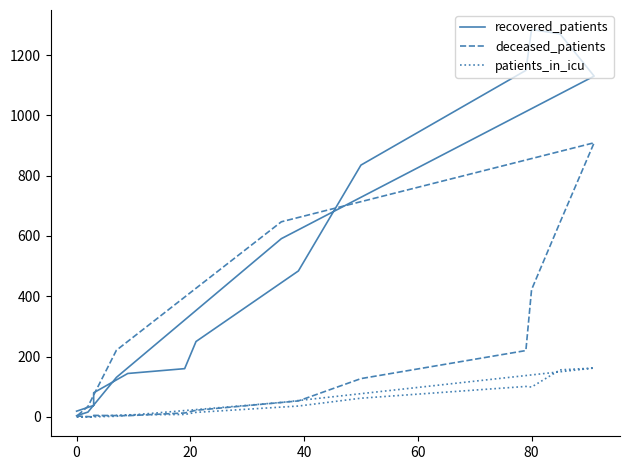

What are all the series names shown in the legend?

recovered_patients, deceased_patients, patients_in_icu